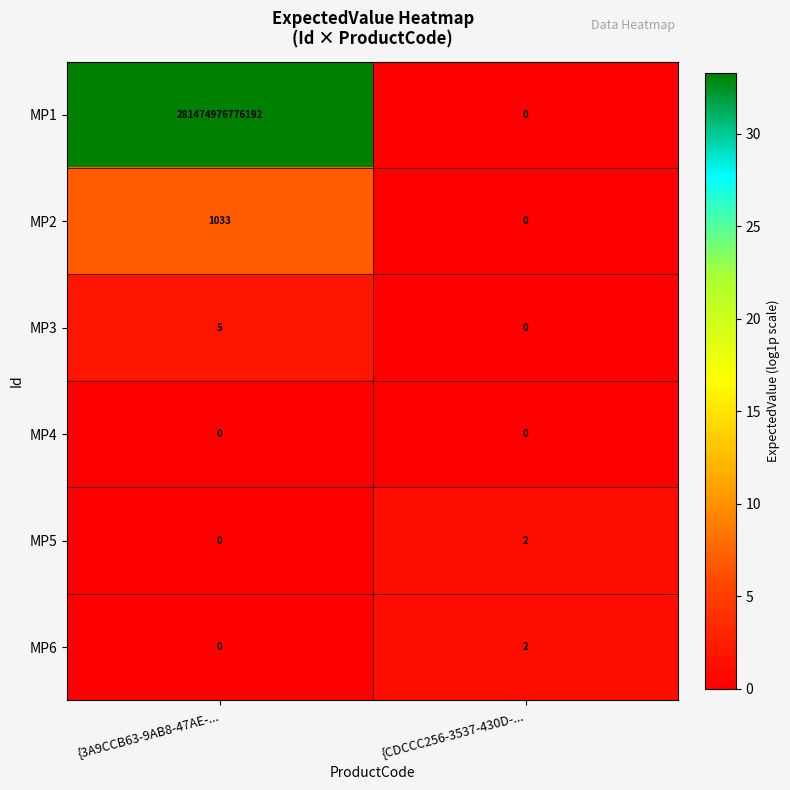

Is it true that MP3 equals 9 at {3A9CCB63-9AB8-47AE-...?

False